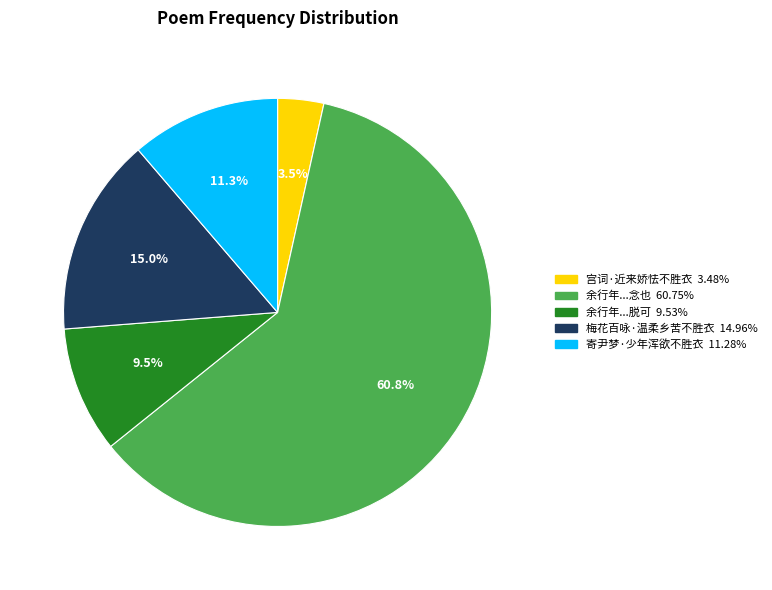

How many slices are in this pie chart?

5